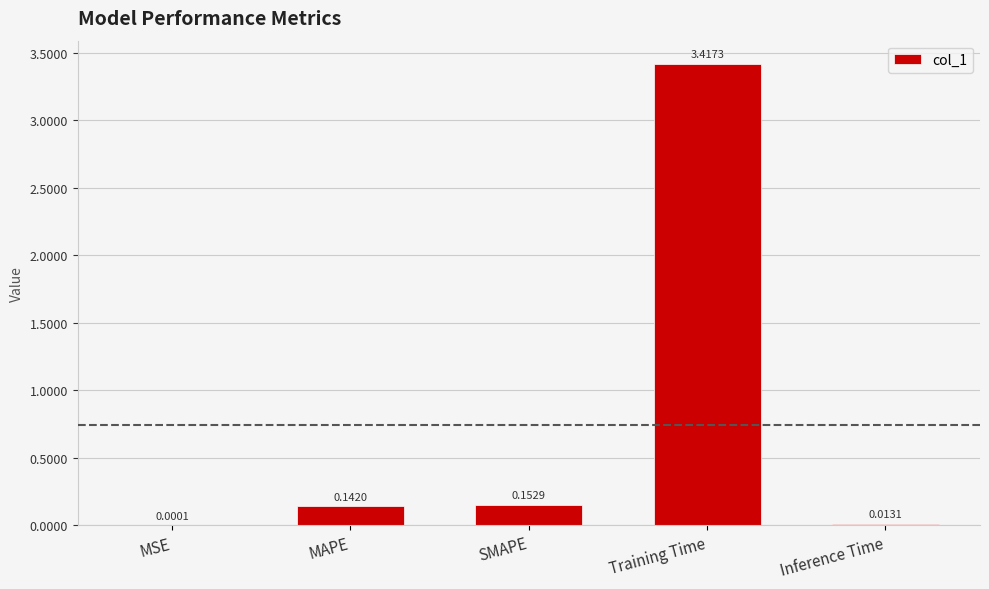

Which has a higher value, Inference Time or MAPE?

MAPE